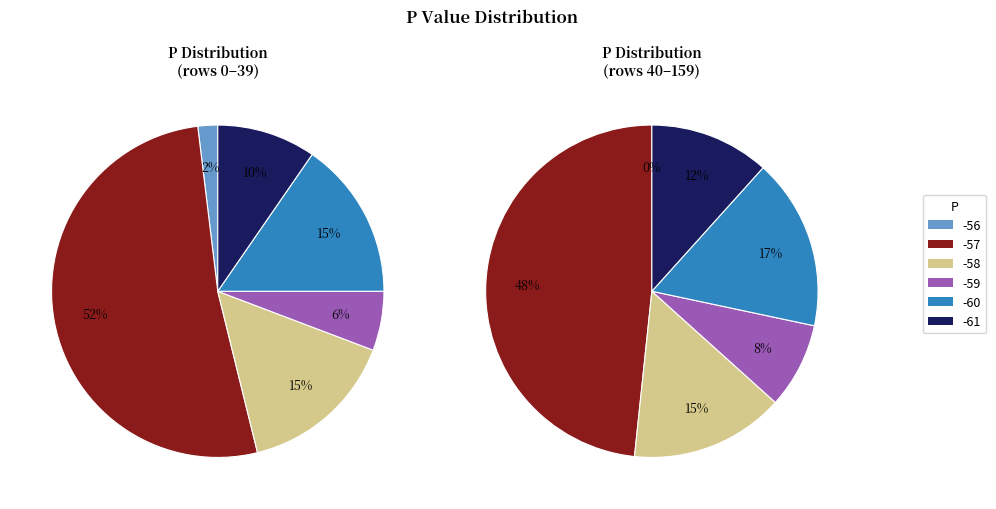

Does -57 represent more than half of the total?

Yes